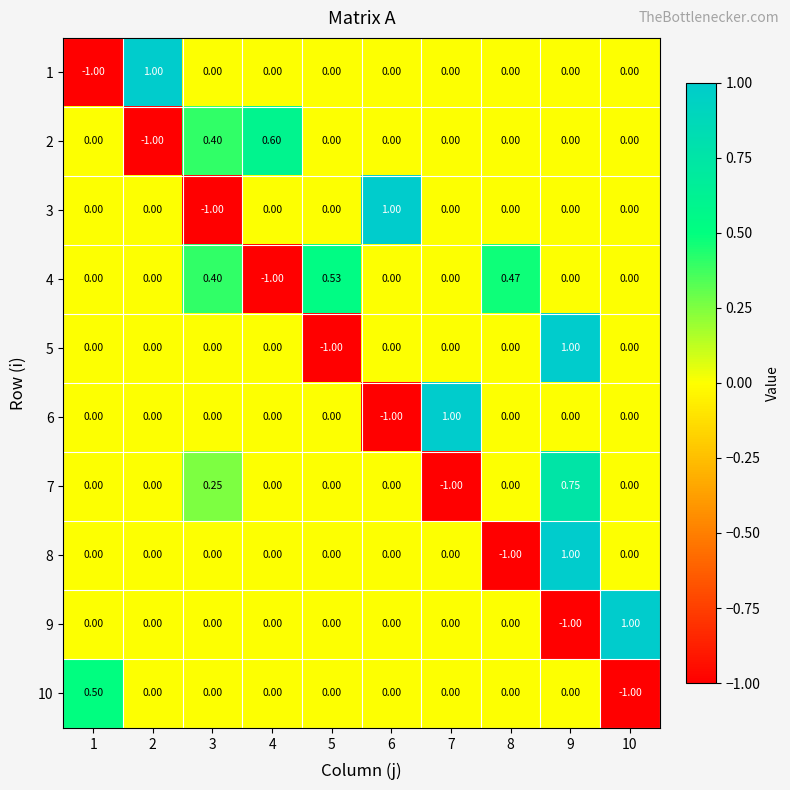

Is the value of 7 at 7 greater than the value of 6 at 8?

No